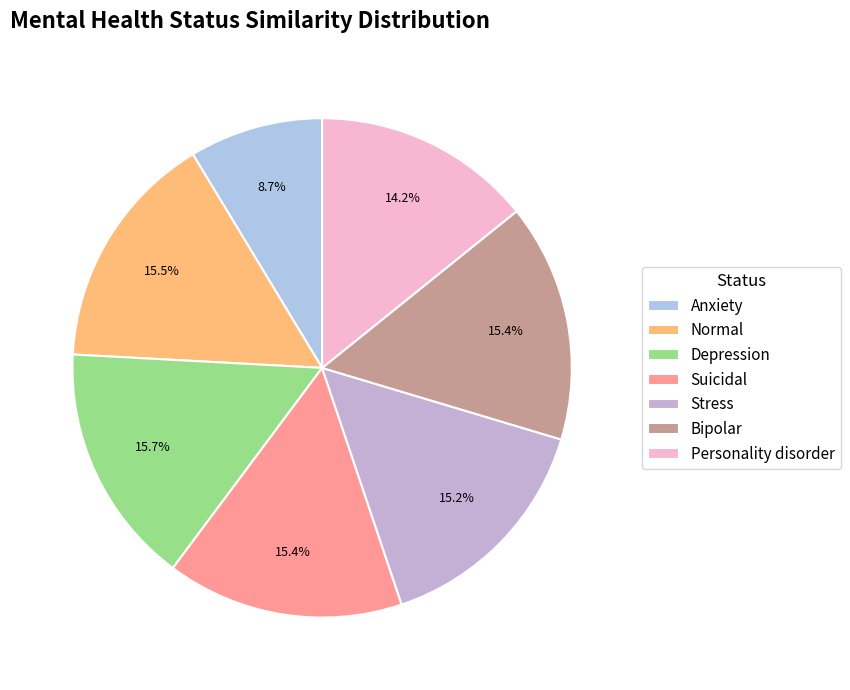

How many slices are in this pie chart?

7